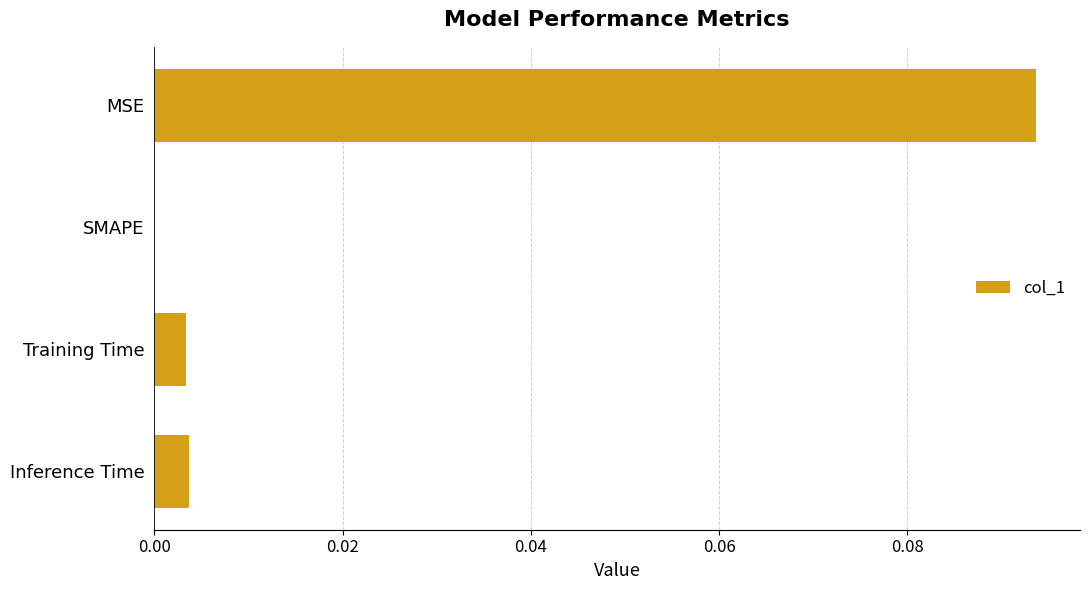

The value at SMAPE is 0.0. True or false?

True